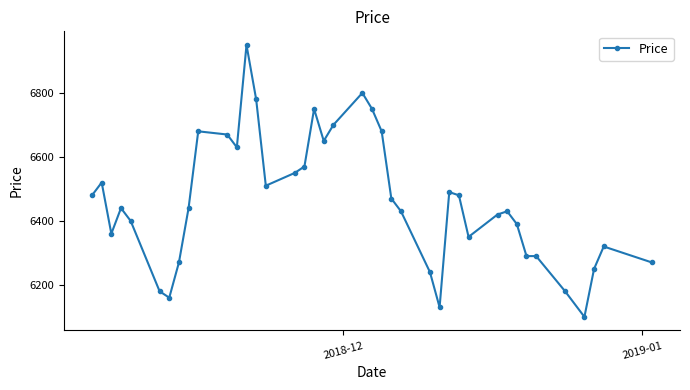

What is the value of the 20th point from the left?

6700